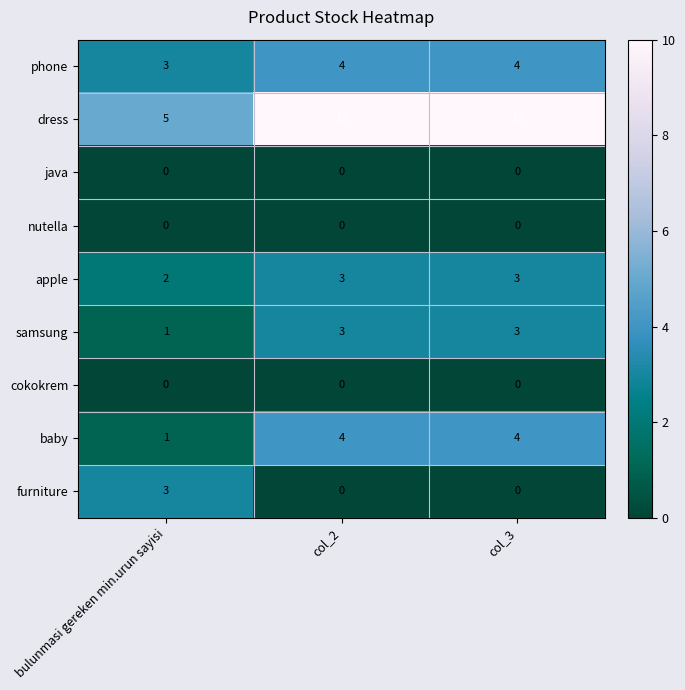

At how many categories does at least one series exceed 4?

3